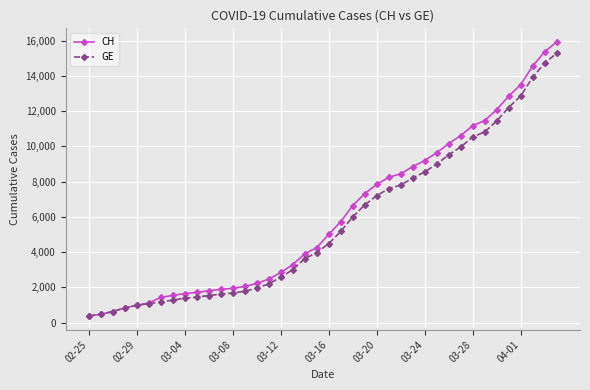

How many values in the CH series are below 5012?

20